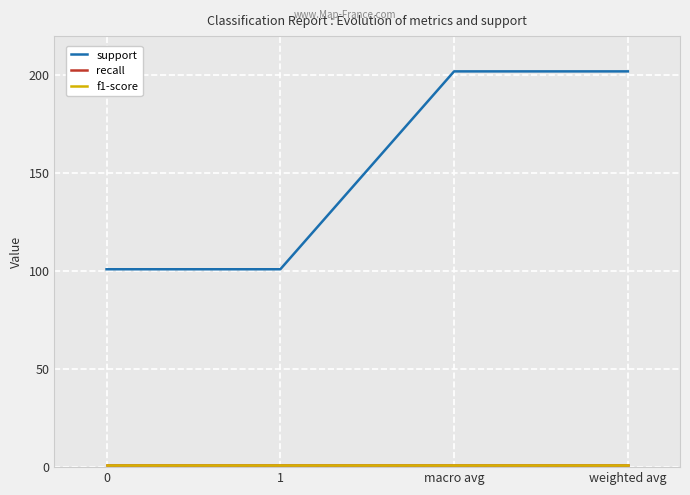

Which label corresponds to the largest value in the chart?

macro avg